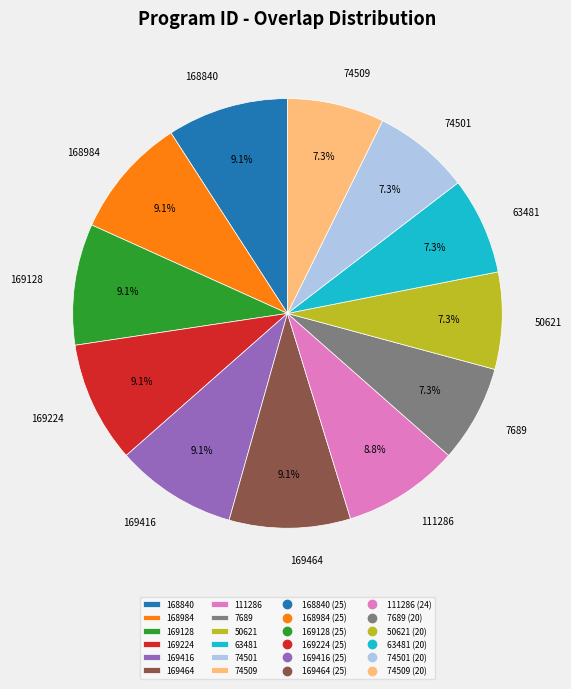

Approximately how many times larger is the value at 74509 compared to 63481?

1.0